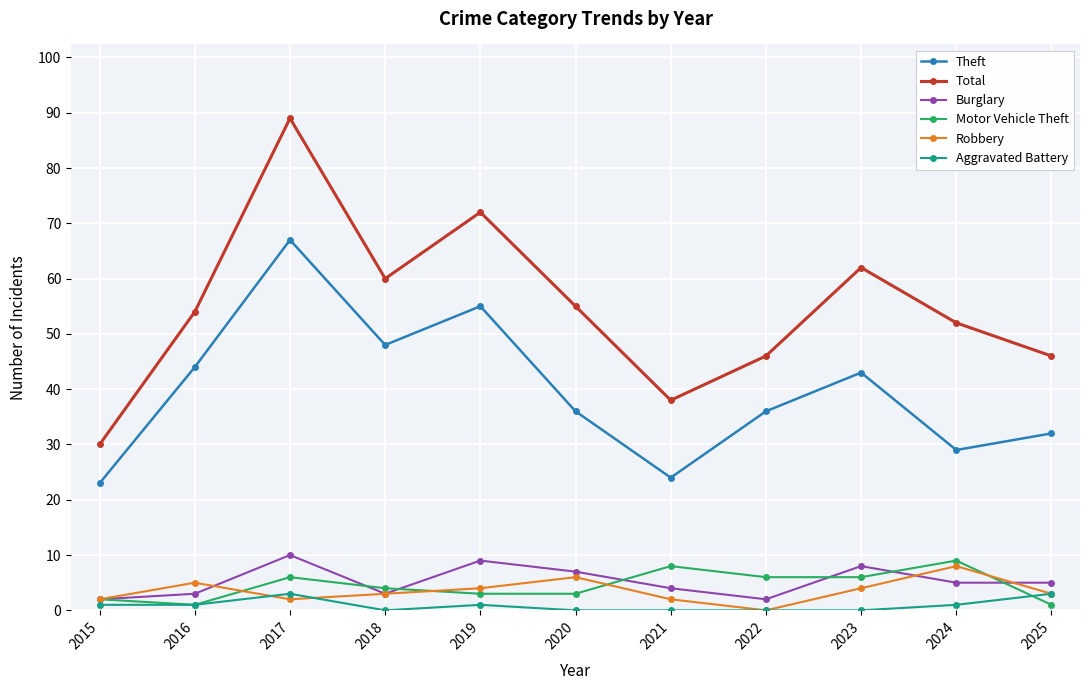

Reading left to right, list all the values displayed in this chart.

Theft: 23	44	67	48	55	36	24	36	43	29	32
Total: 30	54	89	60	72	55	38	46	62	52	46
Burglary: 2	3	10	3	9	7	4	2	8	5	5
Motor Vehicle Theft: 2	1	6	4	3	3	8	6	6	9	1
Robbery: 2	5	2	3	4	6	2	0	4	8	3
Aggravated Battery: 1	1	3	0	1	0	0	0	0	1	3